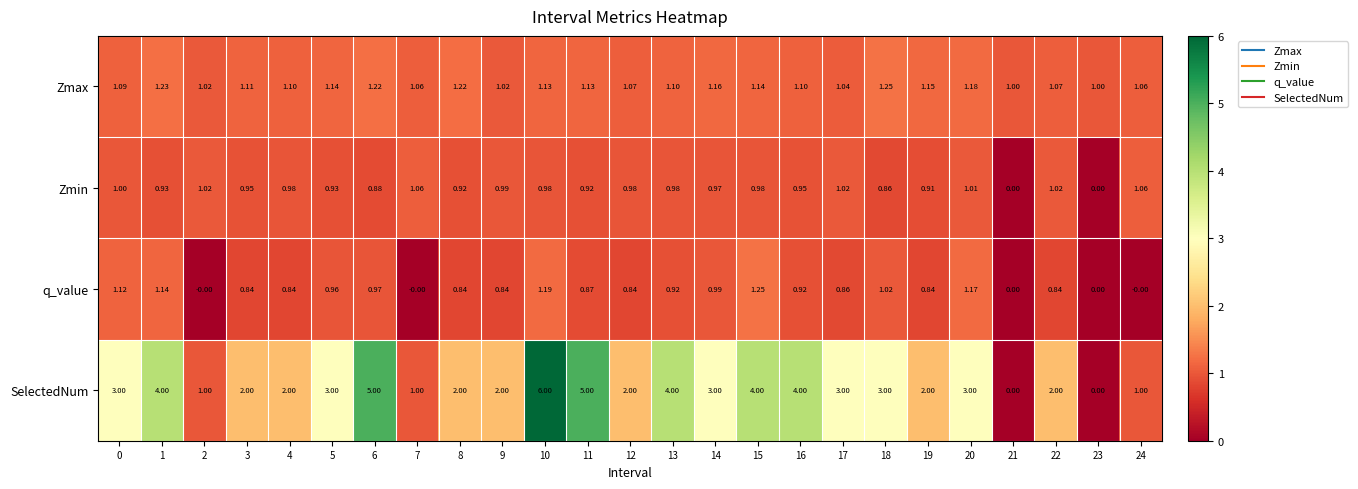

At 10, list the series in order from smallest to largest.

Zmin, Zmax, q_value, SelectedNum